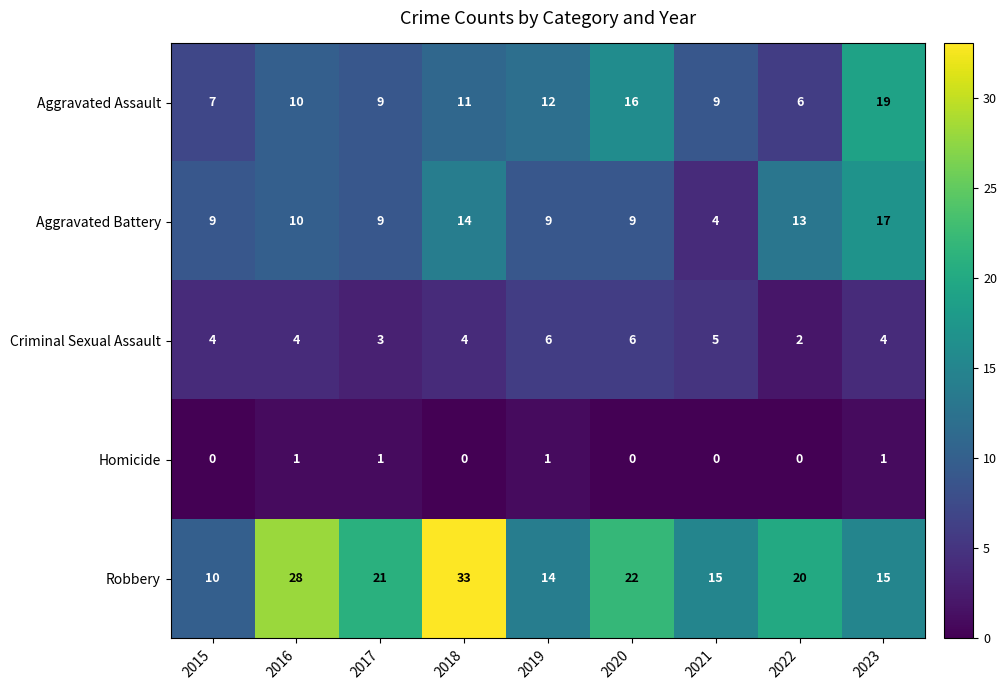

What is the total value across all series at 2020?

53